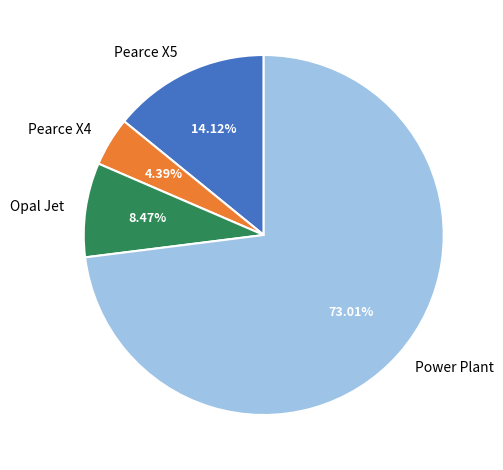

Do Pearce X5 and Pearce X4 together represent more than half of the pie?

No